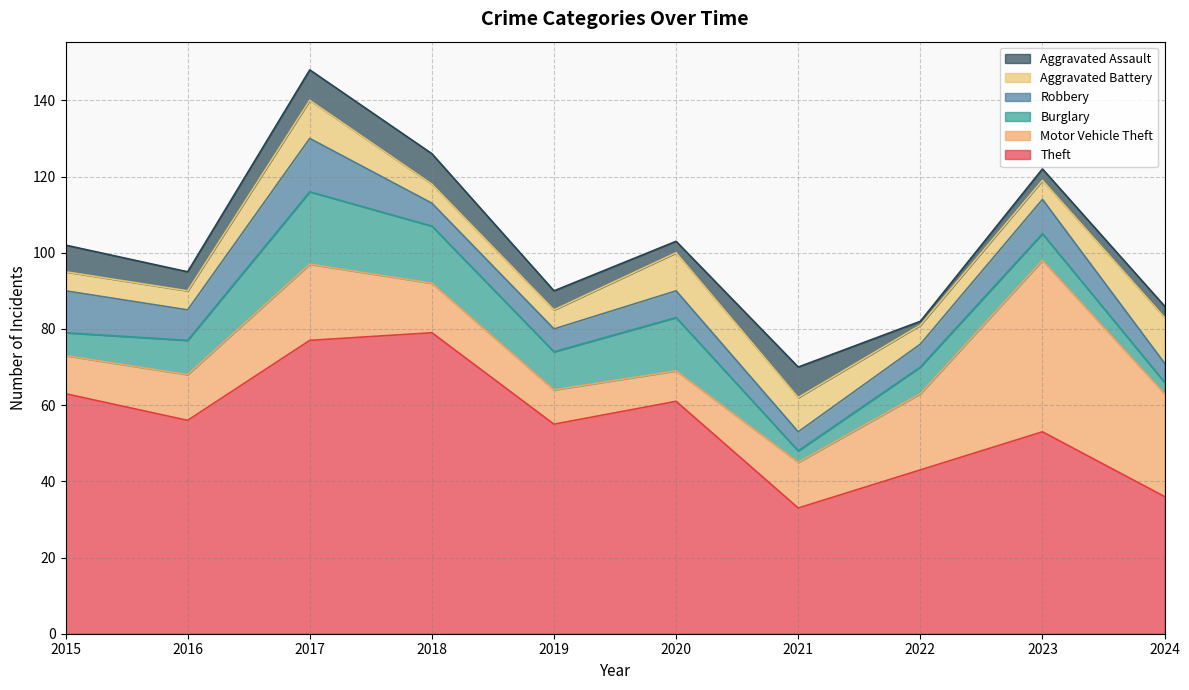

The Aggravated Assault series shows 5 at 2016. True or false?

True